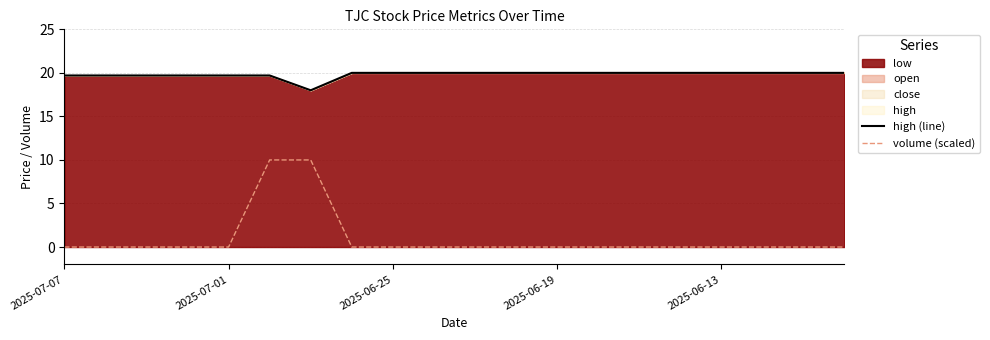

Does the chart have visible grid lines?

Yes